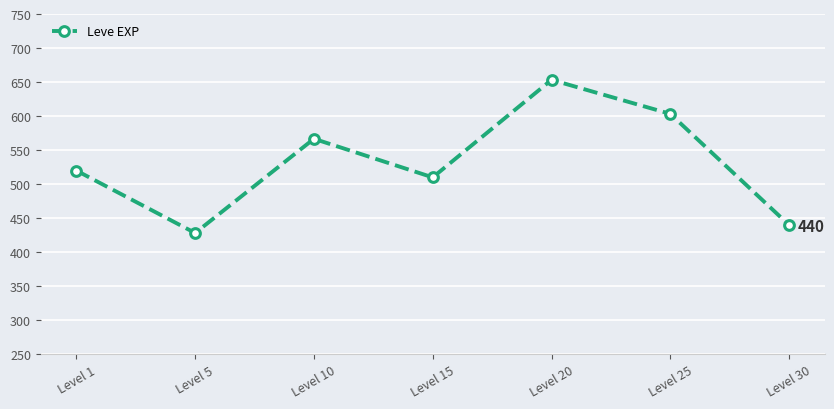

At which category does the data reach its first local valley?

Level 5